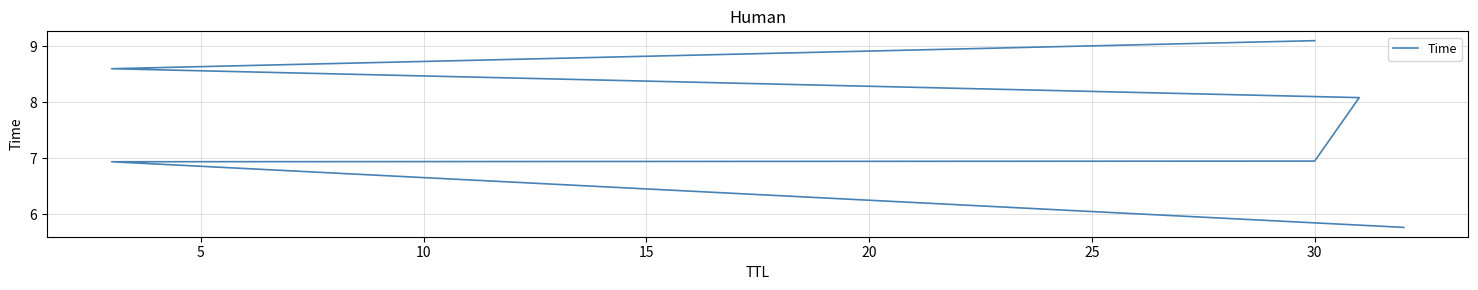

How many lines are shown in the chart?

1